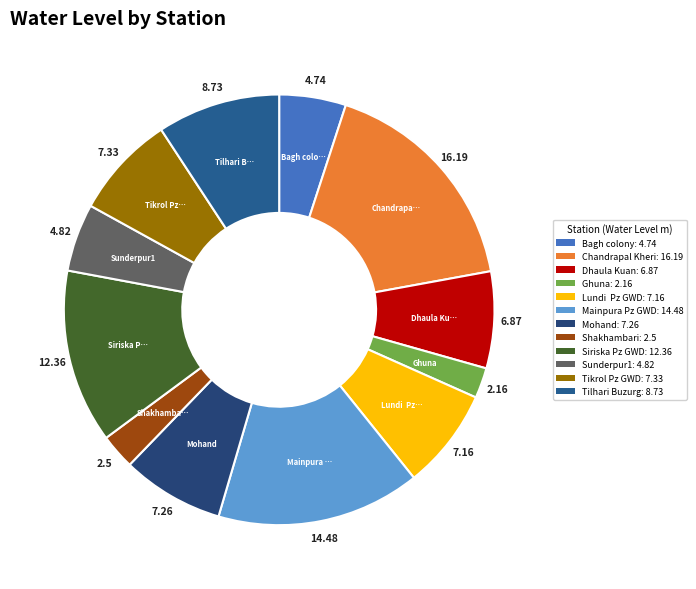

To the nearest percent, what is the difference between the largest and smallest slice percentages?

15%